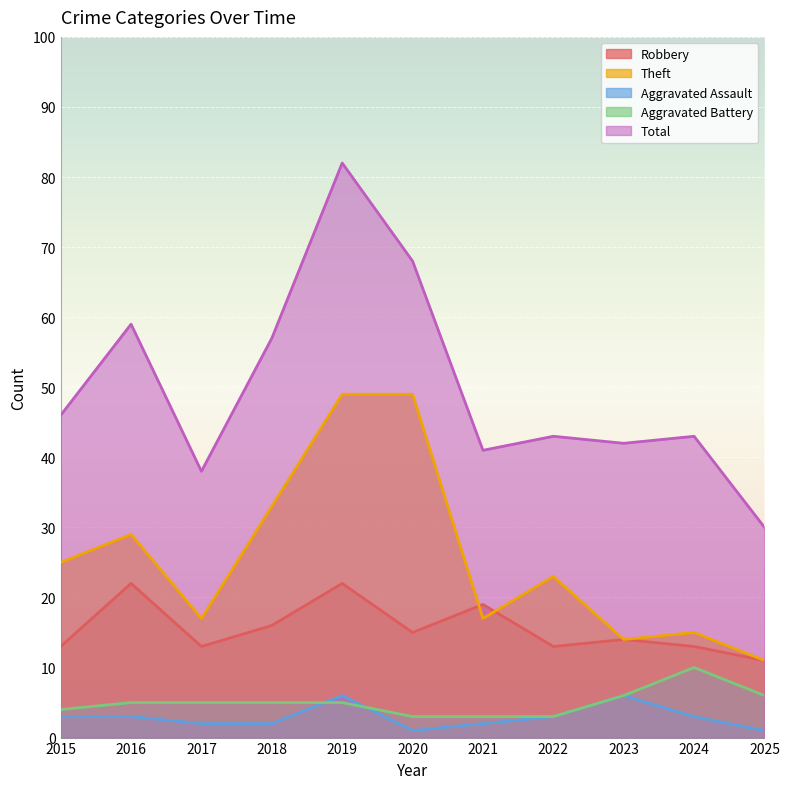

Which category has the lowest value in the Total series?

2025